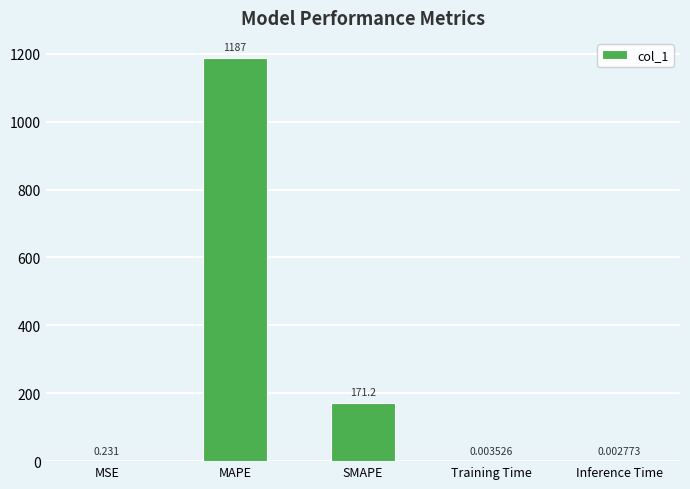

What is the average value?

271.7